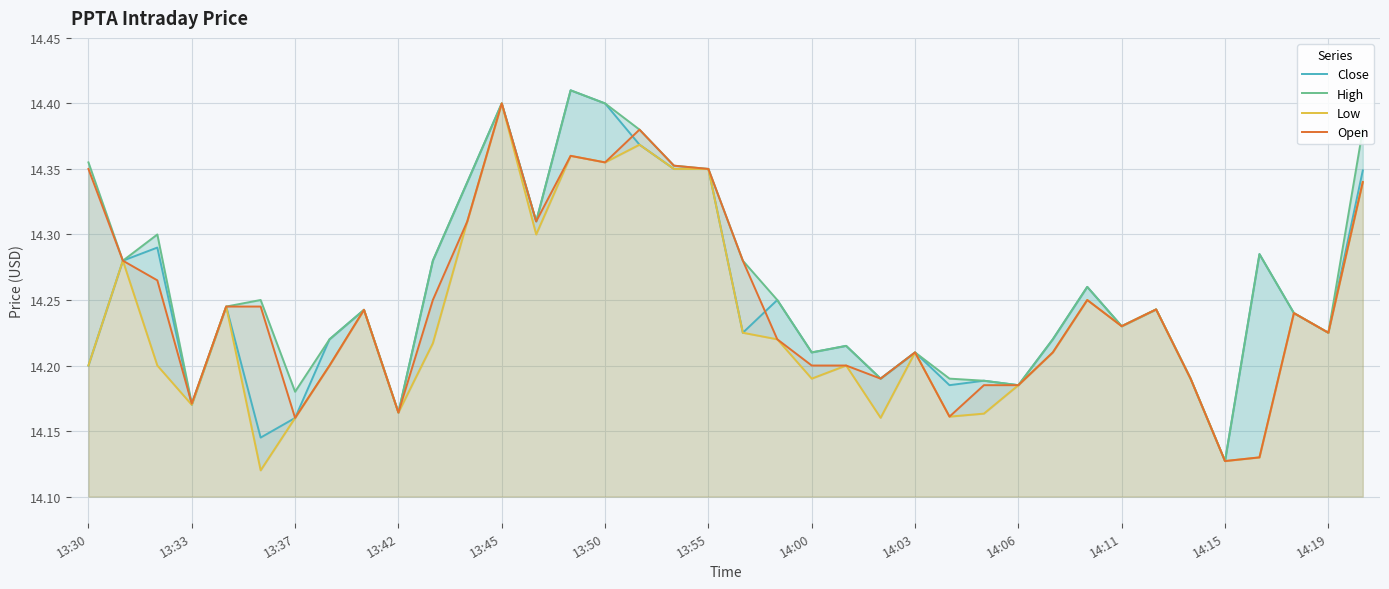

True or false: Open has a value of 22.5 at 14:00.

False